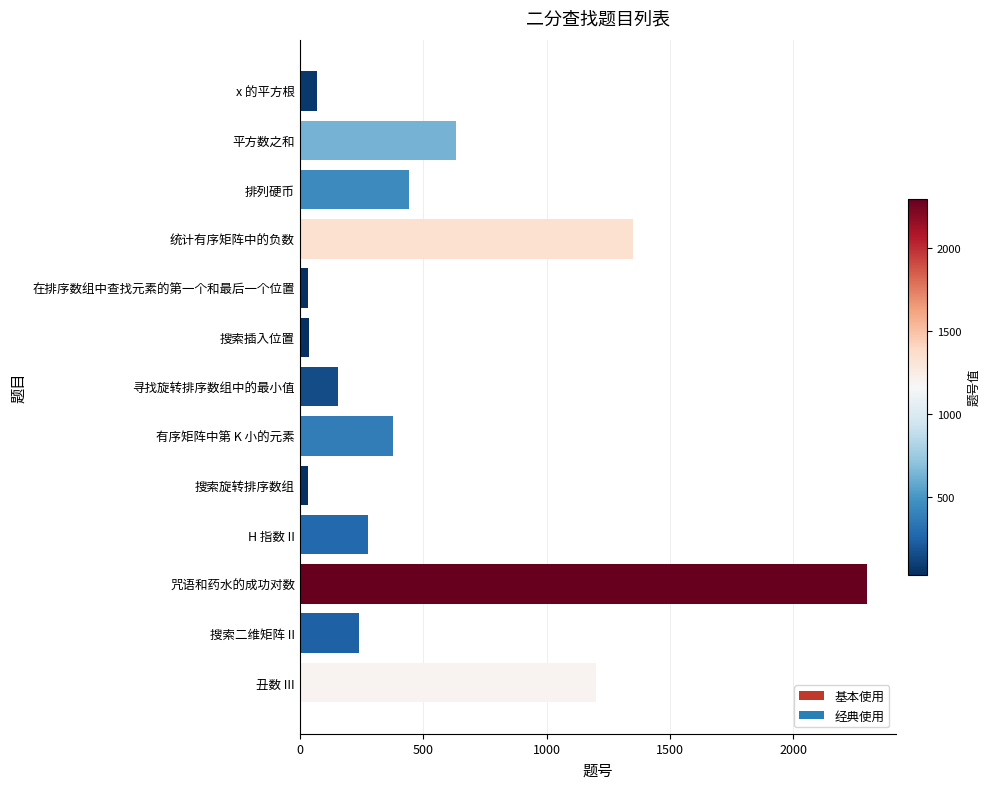

The value at H 指数 II is 453. True or false?

False